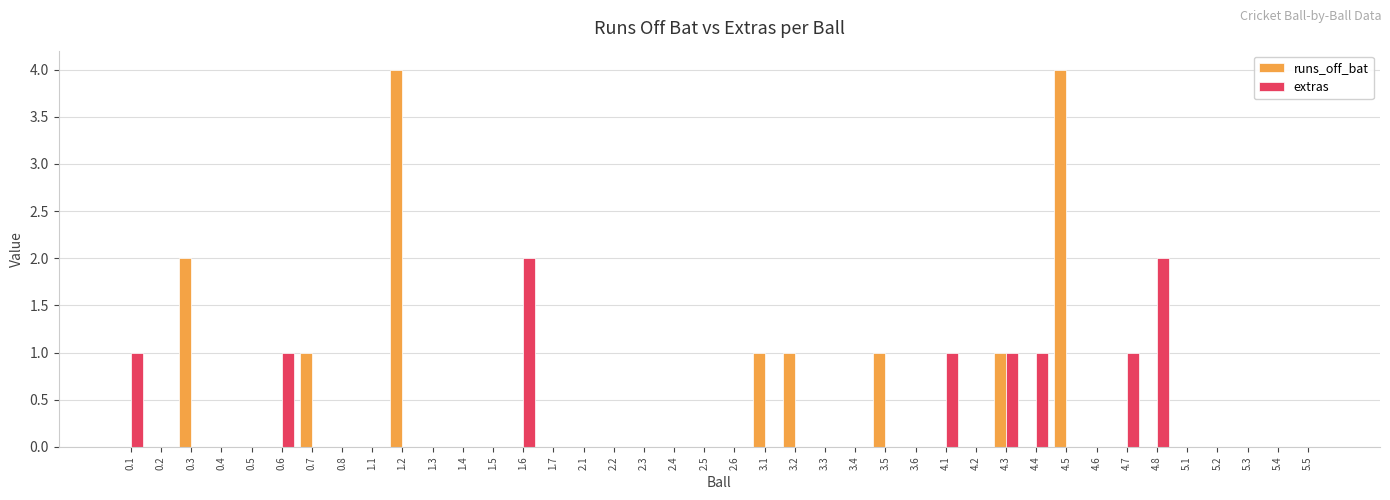

Between 4.8 and 5.2, which series saw the biggest shift?

extras